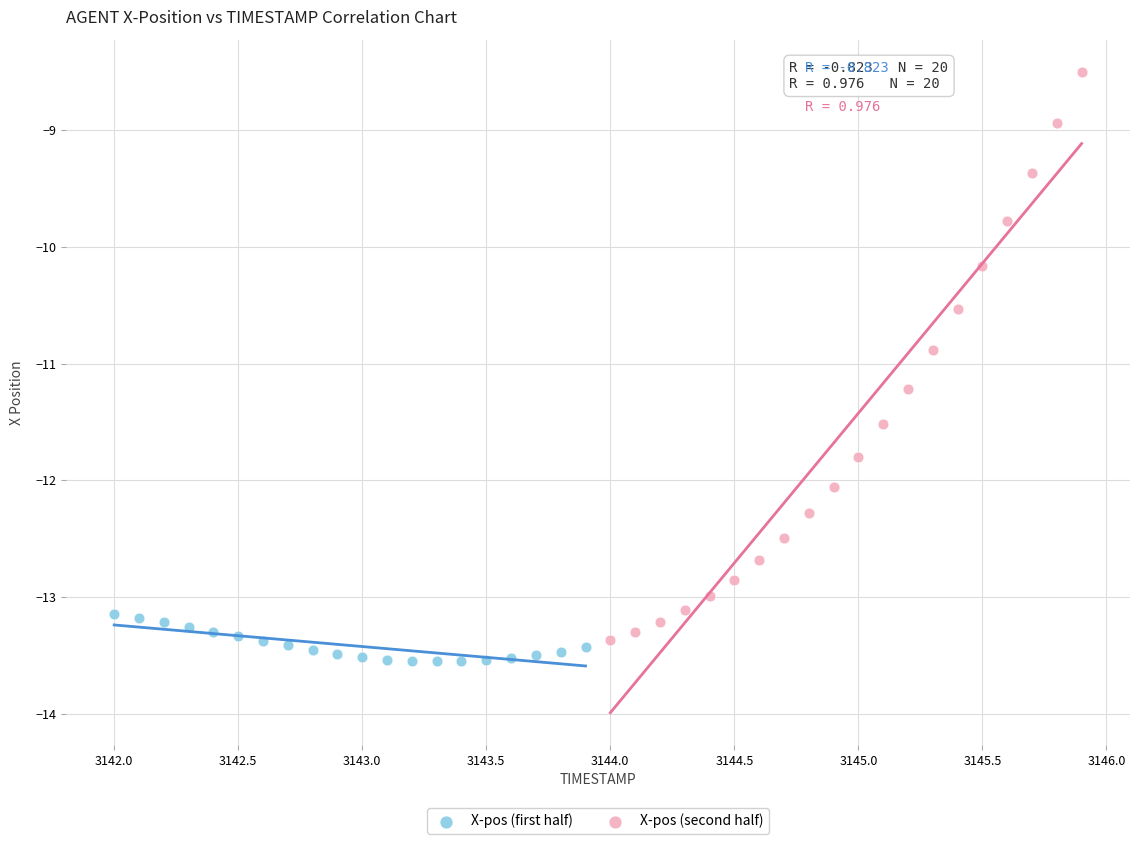

Which series has the largest Y range (max minus min)?

X-pos (second half)